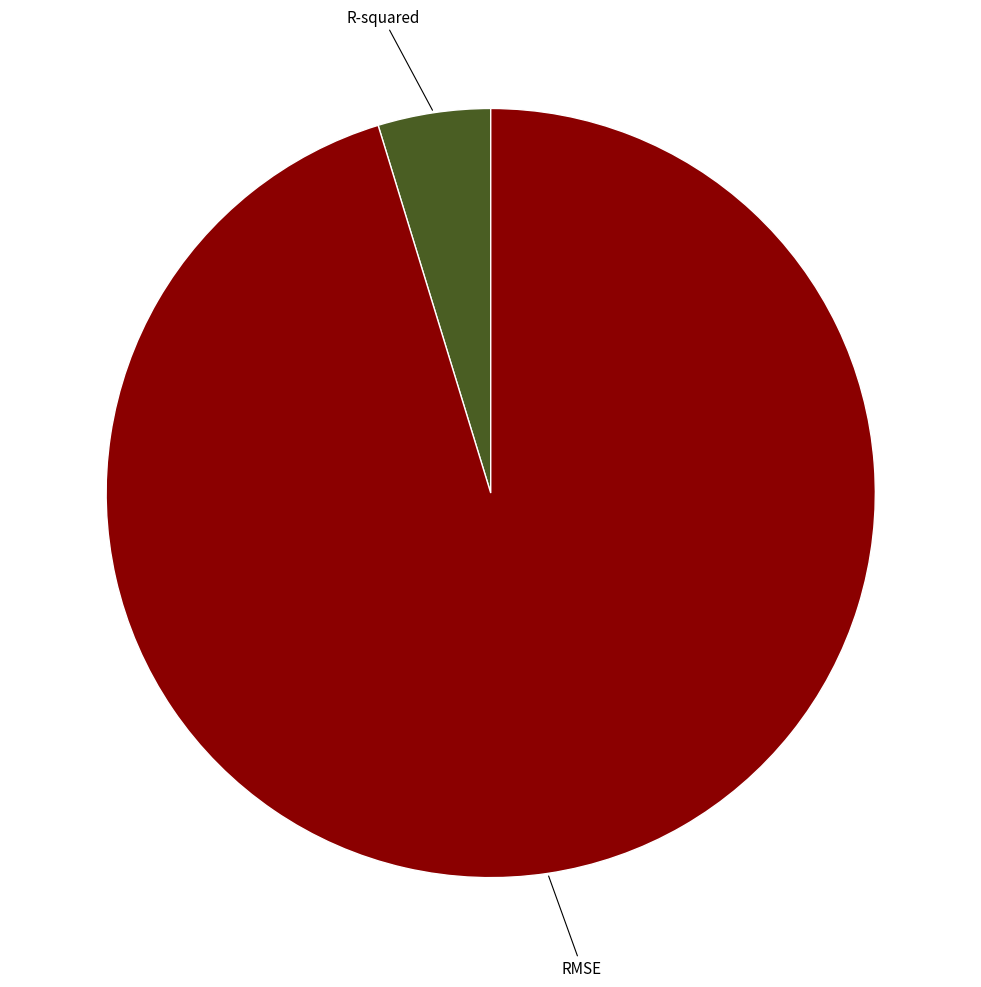

Which has a higher value, R-squared or RMSE?

RMSE